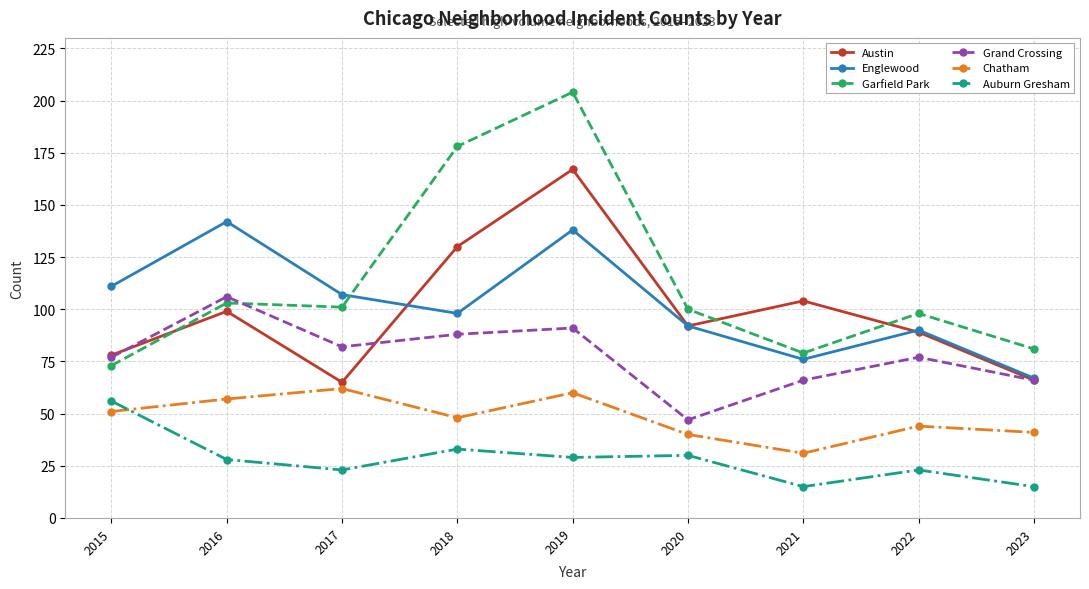

In Auburn Gresham, how many points are lower than both neighbors (excluding endpoints)?

3